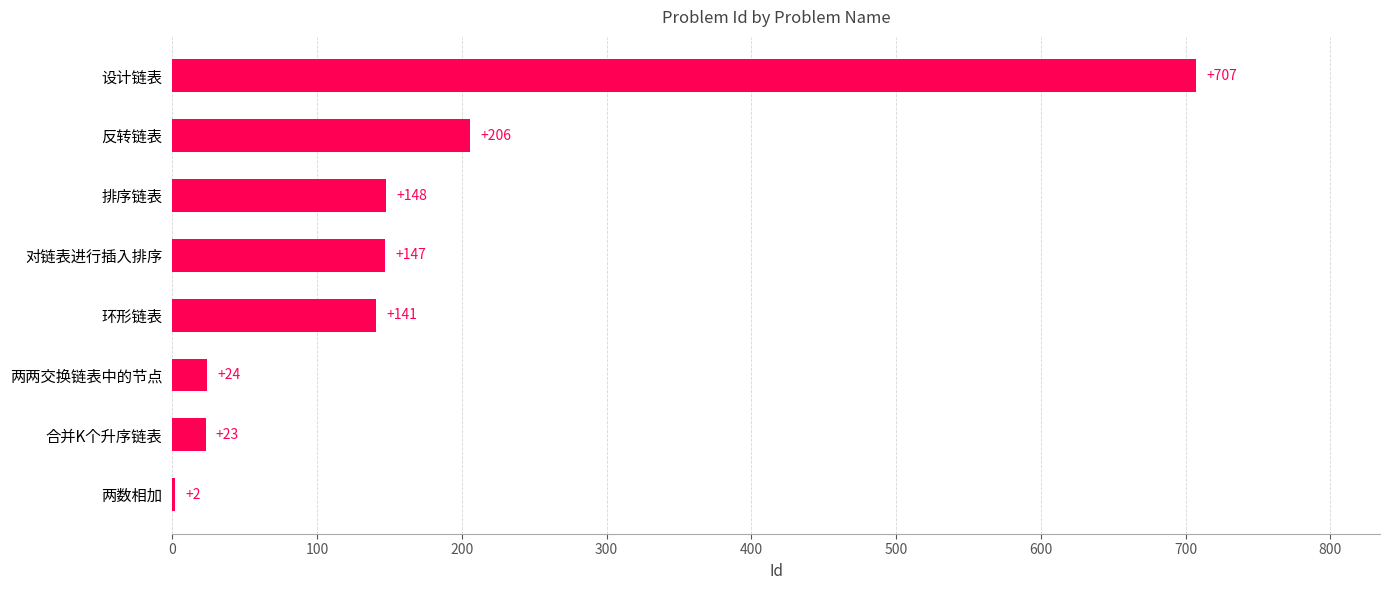

Is it true that the value at 合并K个升序链表 is 23?

True